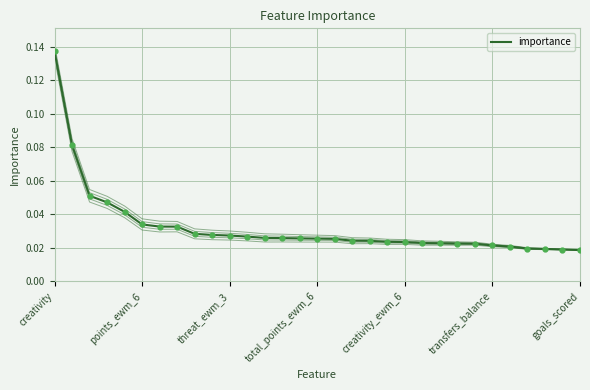

The chart shows a value of 0.0 at 18. True or false?

False